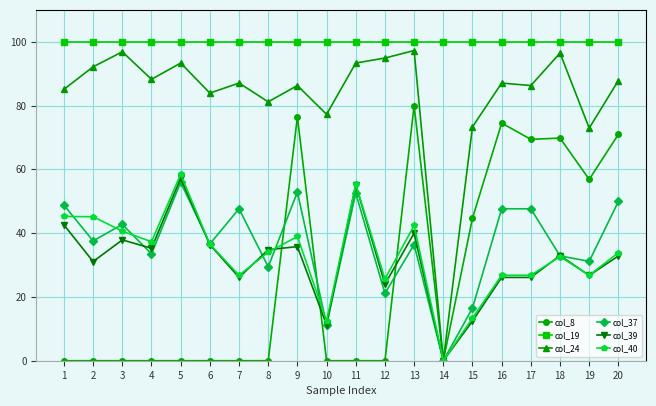

How many data points does each series have?

20